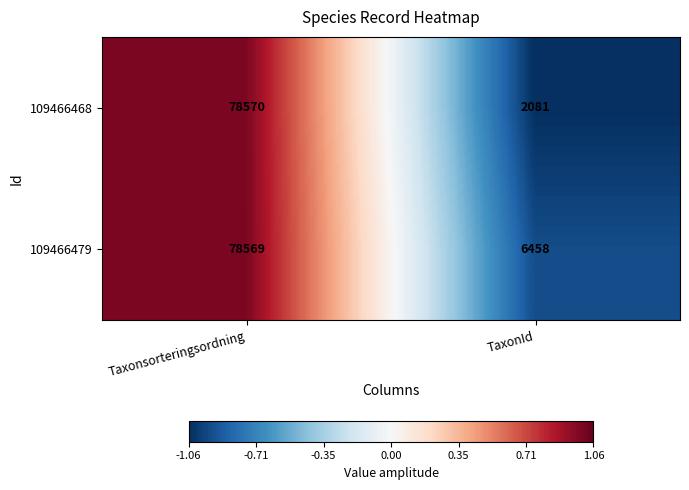

Which label corresponds to the largest value in the chart?

Taxonsorteringsordning